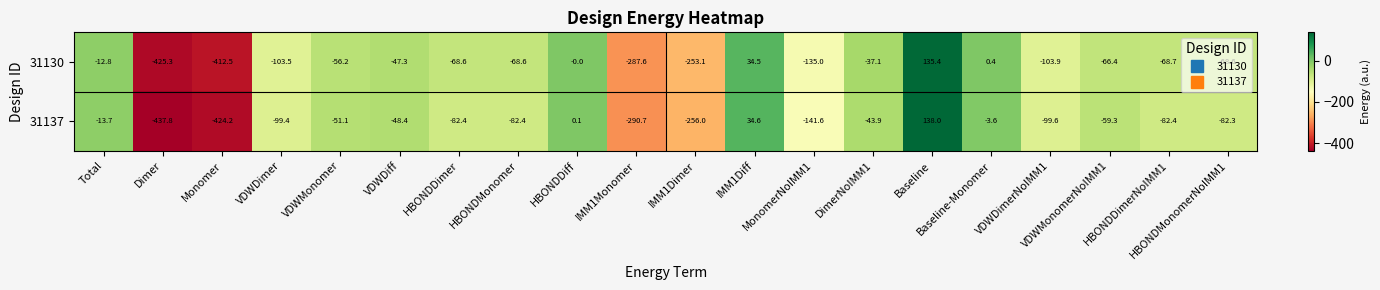

Which series has the largest total across all categories?

31130